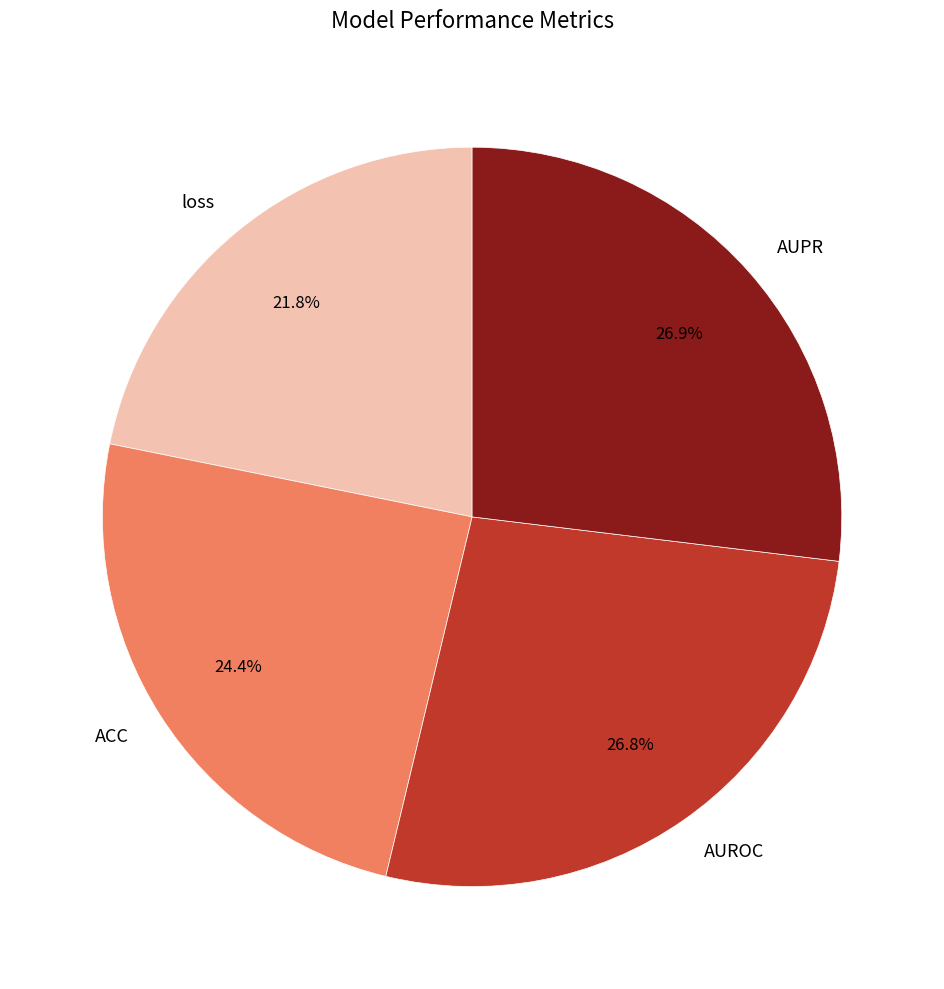

Count the number of slices in the pie.

4